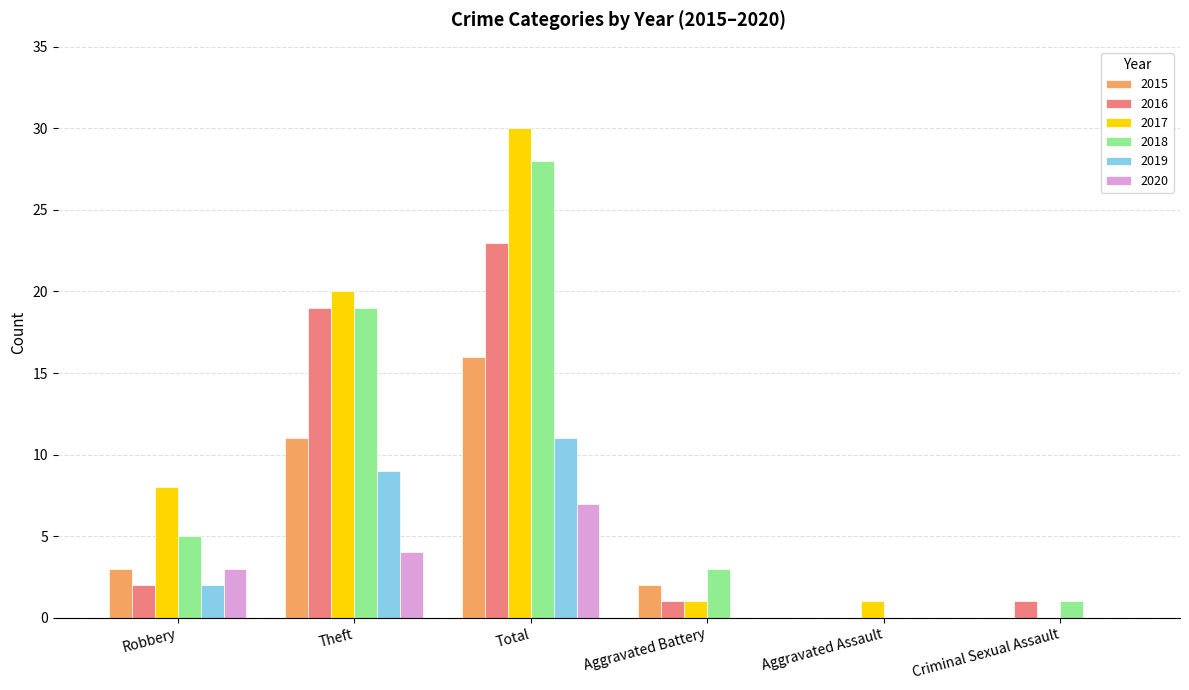

What are all the series names shown in the legend?

2015, 2016, 2017, 2018, 2019, 2020